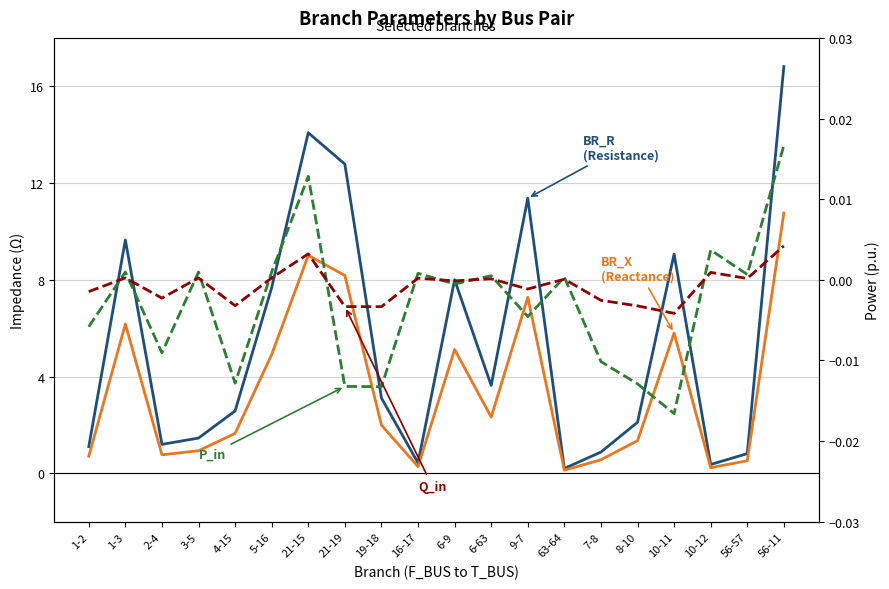

In Q_in (Reactive power in), how many points are lower than both neighbors (excluding endpoints)?

7